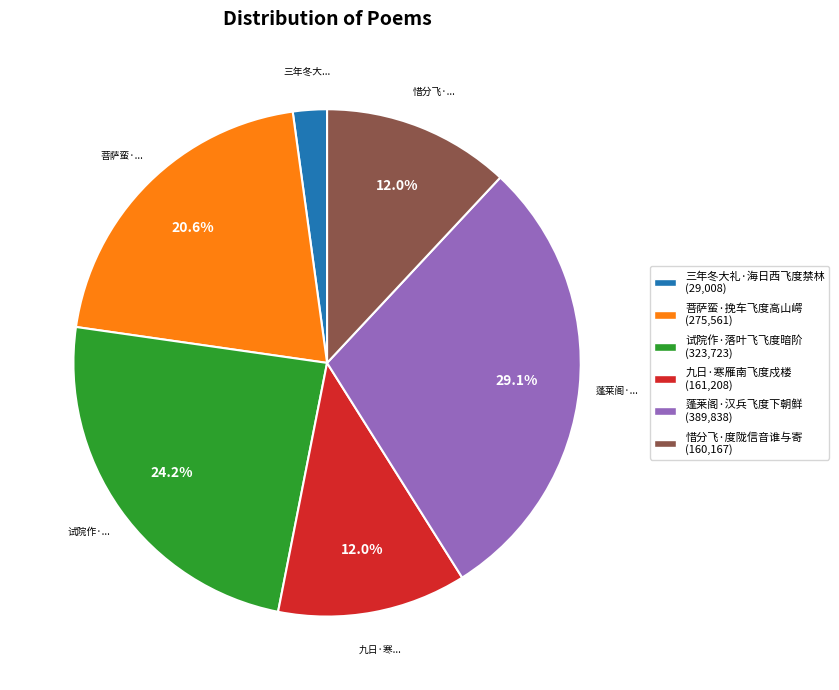

Between 菩萨蛮·挽车飞度高山崿 and 三年冬大礼·海日西飞度禁林, which is larger?

菩萨蛮·挽车飞度高山崿